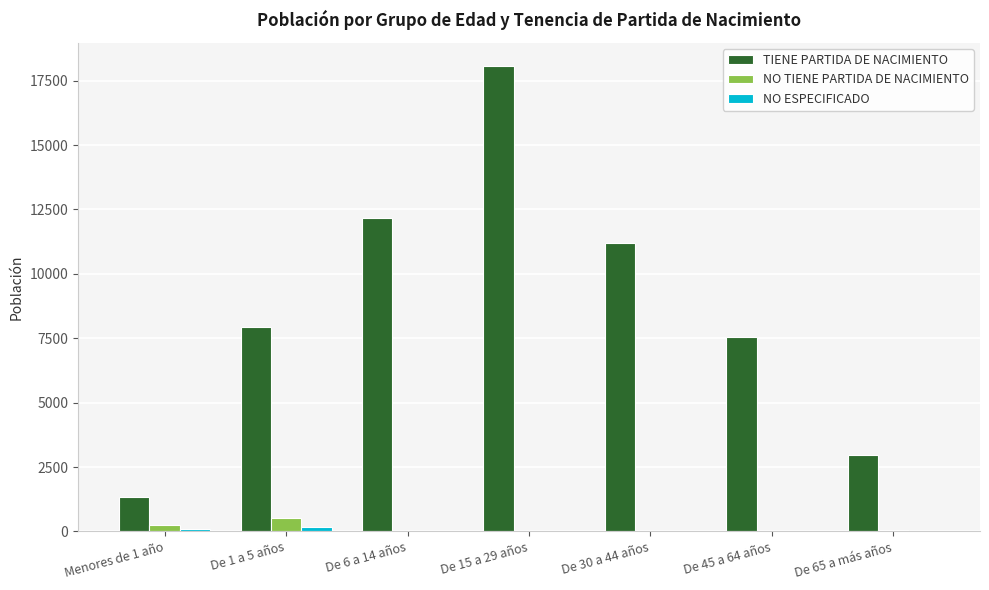

Are the bars horizontal?

No